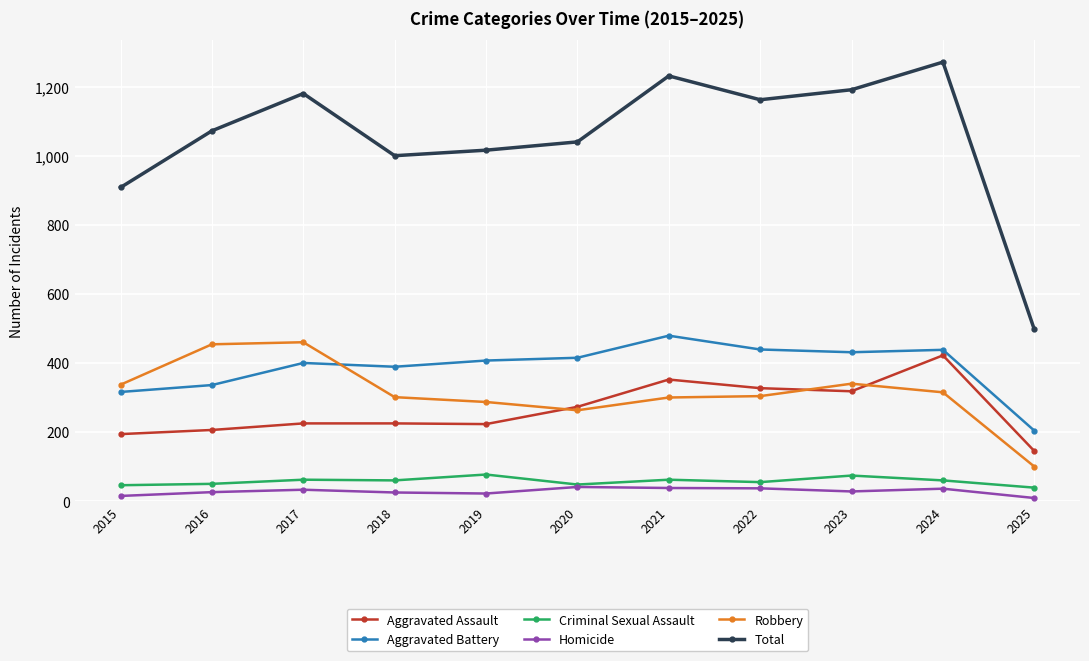

Is it true that Aggravated Battery equals 562 at 2018?

False